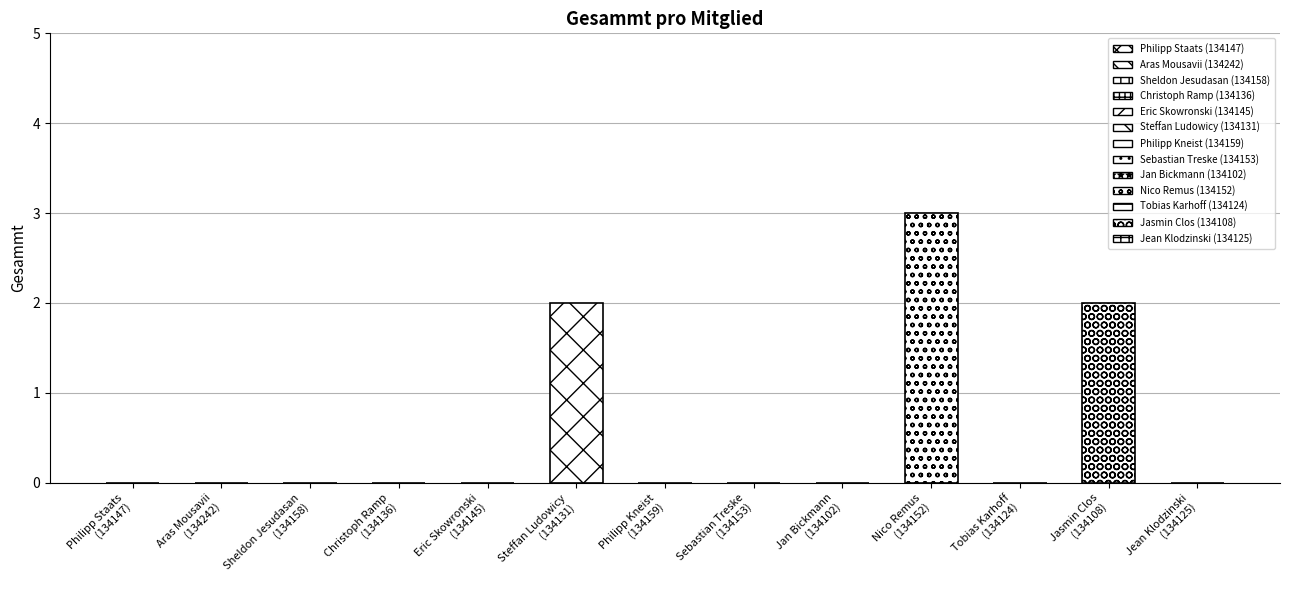

How many bars are there in total?

13